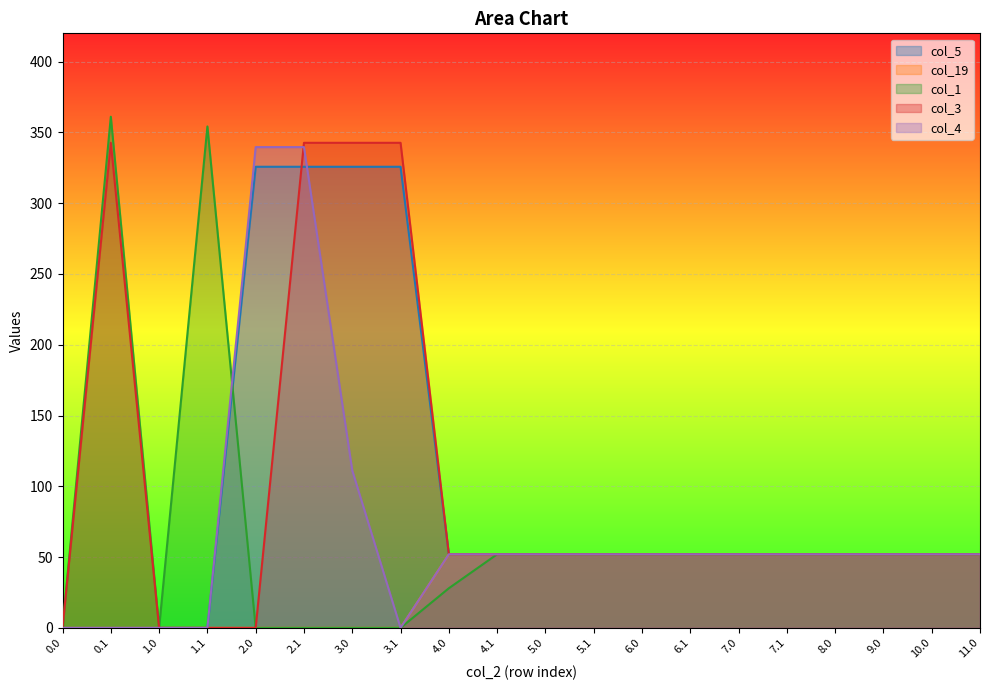

At which label does col_1 first exceed 52?

0.1